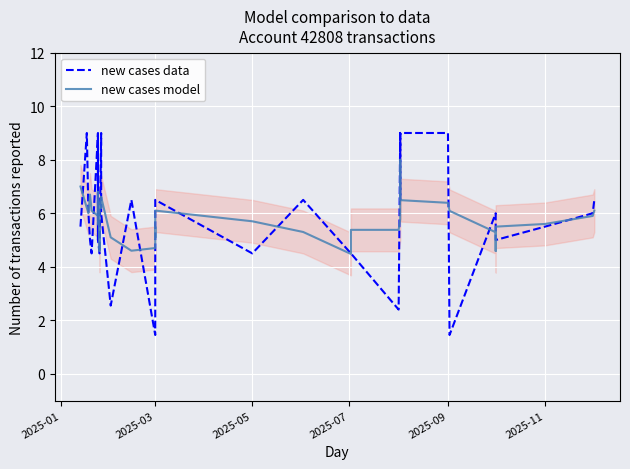

True or false: new cases model has more than 2 points higher than both neighbors.

True